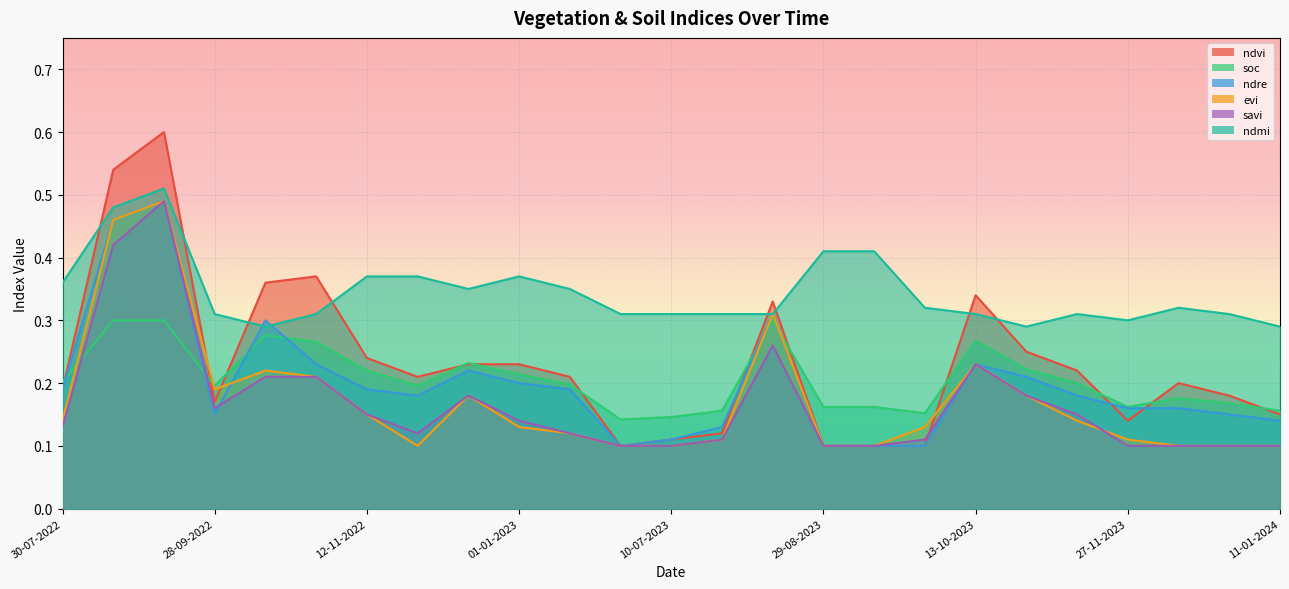

Reading right to left, transcribe all the data shown in this chart.

ndvi: 11-01-2024=0.1	01-01-2024=0.2	12-12-2023=0.2	27-11-2023=0.1	12-11-2023=0.2	28-10-2023=0.2	13-10-2023=0.3	28-09-2023=0.1	13-09-2023=0.1	29-08-2023=0.1	14-08-2023=0.3	30-07-2023=0.1	10-07-2023=0.1	20-06-2023=0.1	11-01-2023=0.2	01-01-2023=0.2	12-12-2022=0.2	27-11-2022=0.2	12-11-2022=0.2	28-10-2022=0.4	13-10-2022=0.4	28-09-2022=0.2	13-09-2022=0.6	24-08-2022=0.5	30-07-2022=0.2
soc: 11-01-2024=0.2	01-01-2024=0.2	12-12-2023=0.2	27-11-2023=0.2	12-11-2023=0.2	28-10-2023=0.2	13-10-2023=0.3	28-09-2023=0.2	13-09-2023=0.2	29-08-2023=0.2	14-08-2023=0.3	30-07-2023=0.2	10-07-2023=0.1	20-06-2023=0.1	11-01-2023=0.2	01-01-2023=0.2	12-12-2022=0.2	27-11-2022=0.2	12-11-2022=0.2	28-10-2022=0.3	13-10-2022=0.3	28-09-2022=0.2	13-09-2022=0.3	24-08-2022=0.3	30-07-2022=0.2
ndre: 11-01-2024=0.1	01-01-2024=0.1	12-12-2023=0.2	27-11-2023=0.2	12-11-2023=0.2	28-10-2023=0.2	13-10-2023=0.2	28-09-2023=0.1	13-09-2023=0.1	29-08-2023=0.1	14-08-2023=0.3	30-07-2023=0.1	10-07-2023=0.1	20-06-2023=0.1	11-01-2023=0.2	01-01-2023=0.2	12-12-2022=0.2	27-11-2022=0.2	12-11-2022=0.2	28-10-2022=0.2	13-10-2022=0.3	28-09-2022=0.1	13-09-2022=0.5	24-08-2022=0.5	30-07-2022=0.2
evi: 11-01-2024=0.1	01-01-2024=0.1	12-12-2023=0.1	27-11-2023=0.1	12-11-2023=0.1	28-10-2023=0.2	13-10-2023=0.2	28-09-2023=0.1	13-09-2023=0.1	29-08-2023=0.1	14-08-2023=0.3	30-07-2023=0.1	10-07-2023=0.1	20-06-2023=0.1	11-01-2023=0.1	01-01-2023=0.1	12-12-2022=0.2	27-11-2022=0.1	12-11-2022=0.1	28-10-2022=0.2	13-10-2022=0.2	28-09-2022=0.2	13-09-2022=0.5	24-08-2022=0.5	30-07-2022=0.1
savi: 11-01-2024=0.1	01-01-2024=0.1	12-12-2023=0.1	27-11-2023=0.1	12-11-2023=0.1	28-10-2023=0.2	13-10-2023=0.2	28-09-2023=0.1	13-09-2023=0.1	29-08-2023=0.1	14-08-2023=0.3	30-07-2023=0.1	10-07-2023=0.1	20-06-2023=0.1	11-01-2023=0.1	01-01-2023=0.1	12-12-2022=0.2	27-11-2022=0.1	12-11-2022=0.1	28-10-2022=0.2	13-10-2022=0.2	28-09-2022=0.2	13-09-2022=0.5	24-08-2022=0.4	30-07-2022=0.1
ndmi: 11-01-2024=0.3	01-01-2024=0.3	12-12-2023=0.3	27-11-2023=0.3	12-11-2023=0.3	28-10-2023=0.3	13-10-2023=0.3	28-09-2023=0.3	13-09-2023=0.4	29-08-2023=0.4	14-08-2023=0.3	30-07-2023=0.3	10-07-2023=0.3	20-06-2023=0.3	11-01-2023=0.3	01-01-2023=0.4	12-12-2022=0.3	27-11-2022=0.4	12-11-2022=0.4	28-10-2022=0.3	13-10-2022=0.3	28-09-2022=0.3	13-09-2022=0.5	24-08-2022=0.5	30-07-2022=0.4